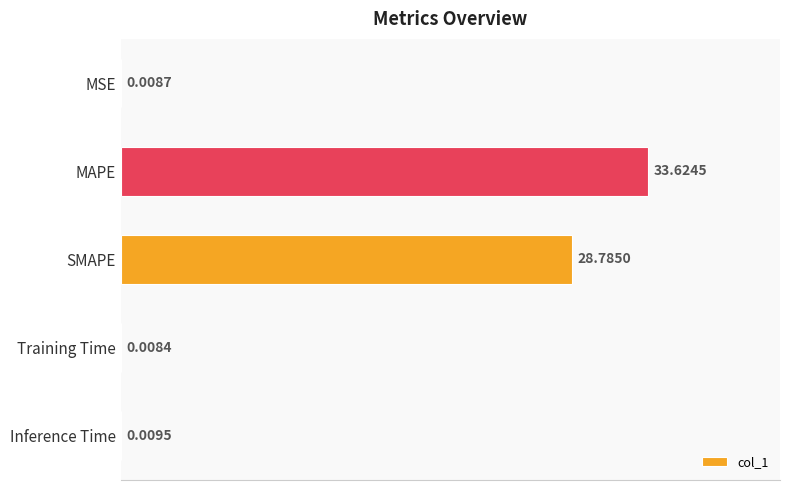

Between Training Time and SMAPE, which is larger?

SMAPE